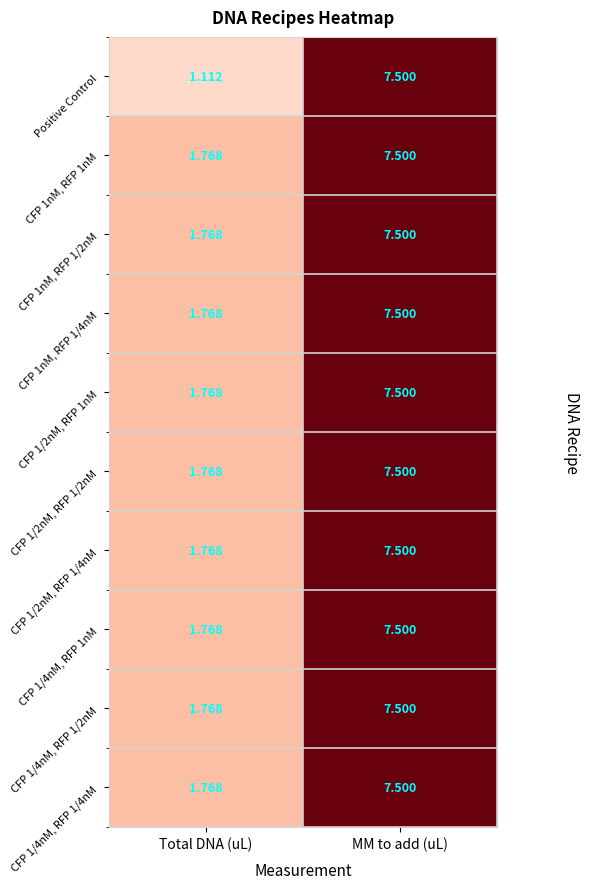

Which label corresponds to the smallest value in the chart?

Total DNA (uL)